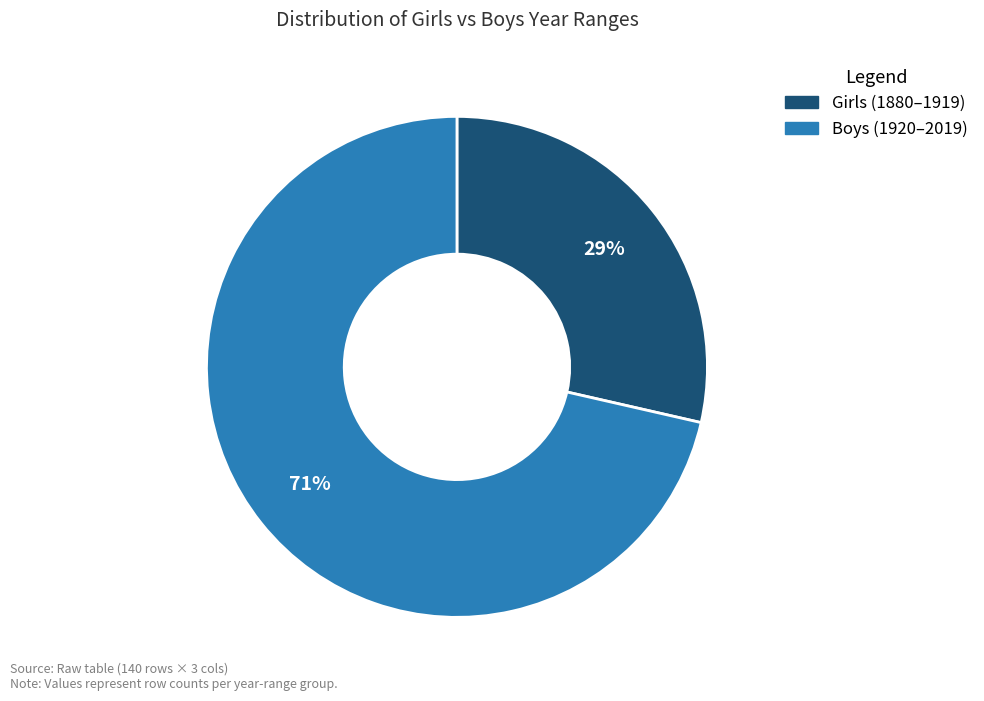

Is there a majority slice in this chart?

Yes